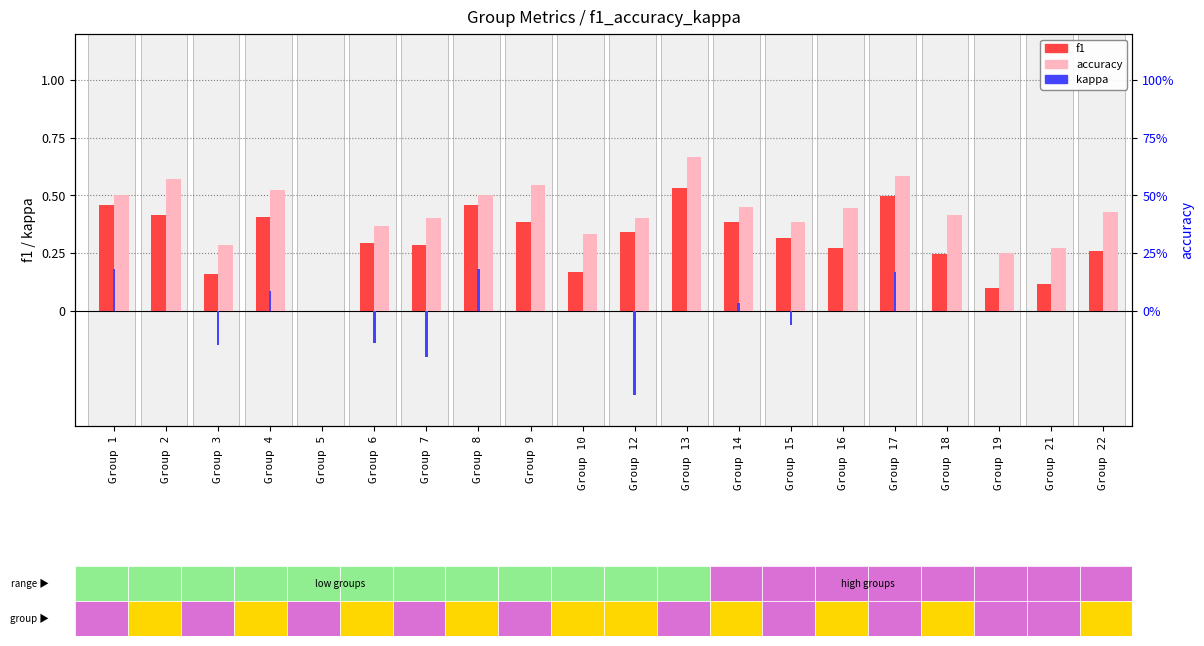

The f1 series shows 0.4 at Group 13. True or false?

False